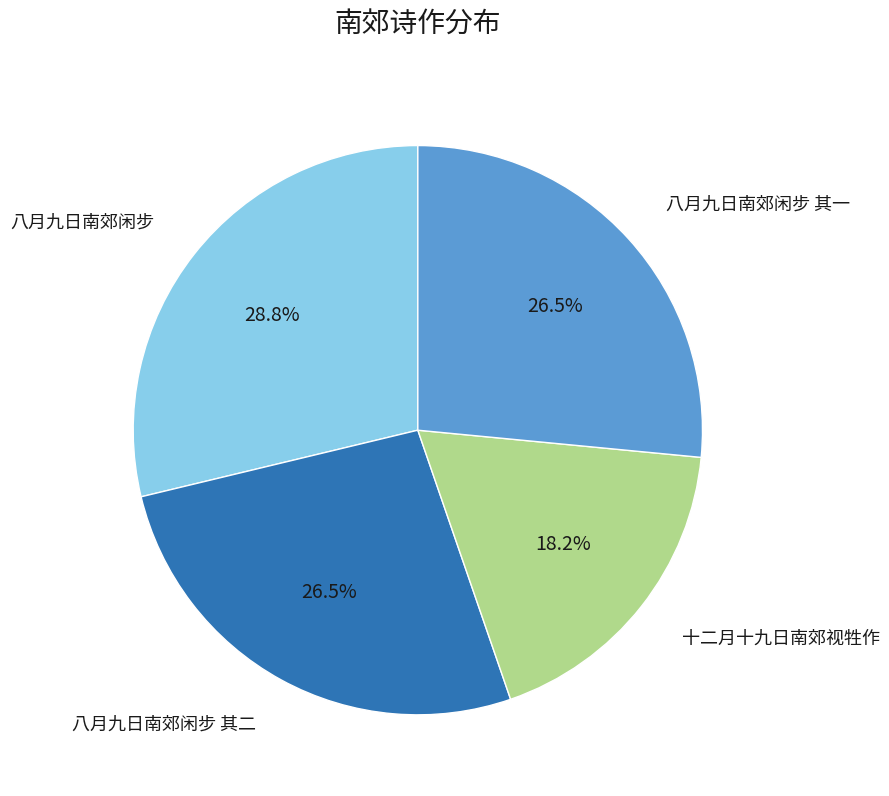

Is there any slice that represents more than half of the pie?

No